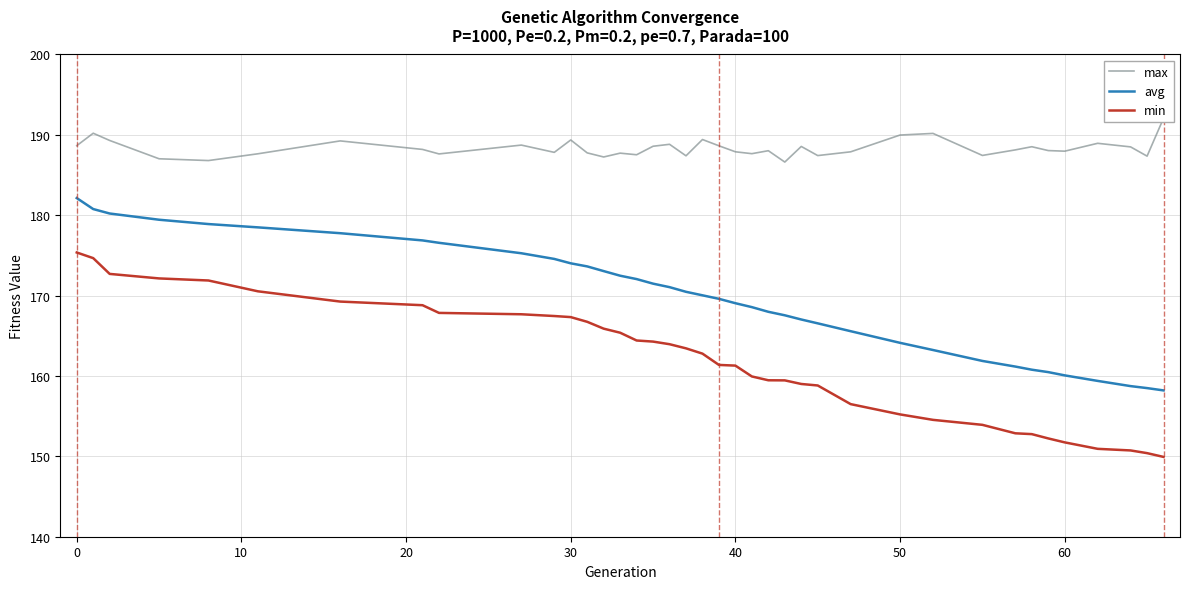

What is the minimum value for avg?

158.2